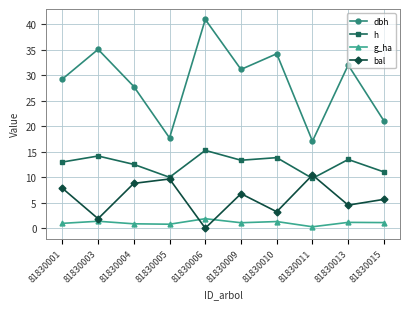

Rank the series by their average value, from highest to lowest.

dbh, h, bal, g_ha